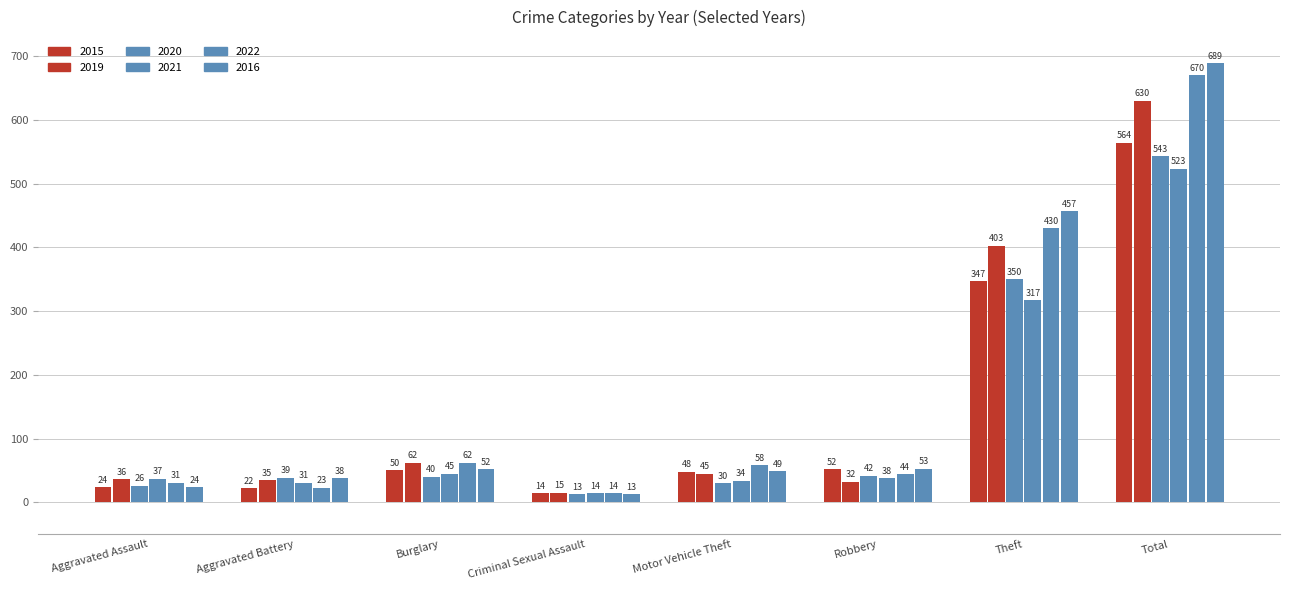

Rank the series at Aggravated Battery from highest to lowest value.

2020, 2016, 2019, 2021, 2022, 2015